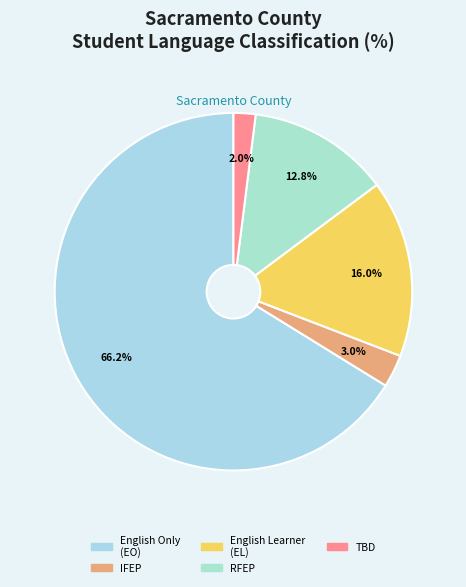

Rank the categories by value from highest to lowest.

English Only (EO), English Learner (EL), Reclassified Fluent English Proficient (RFEP), Initial Fluent English Proficient (IFEP), To Be Determined (TBD)